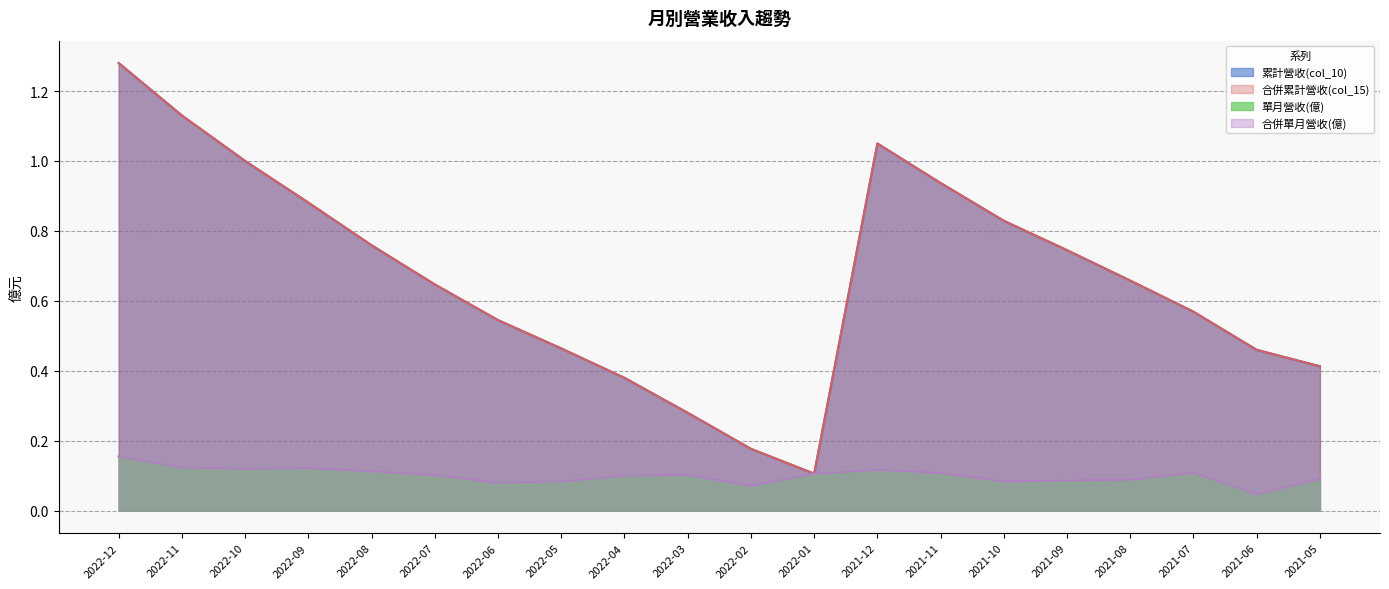

True or false: 合併單月營收(億) and 累計營收(col_10) cross at least once.

False